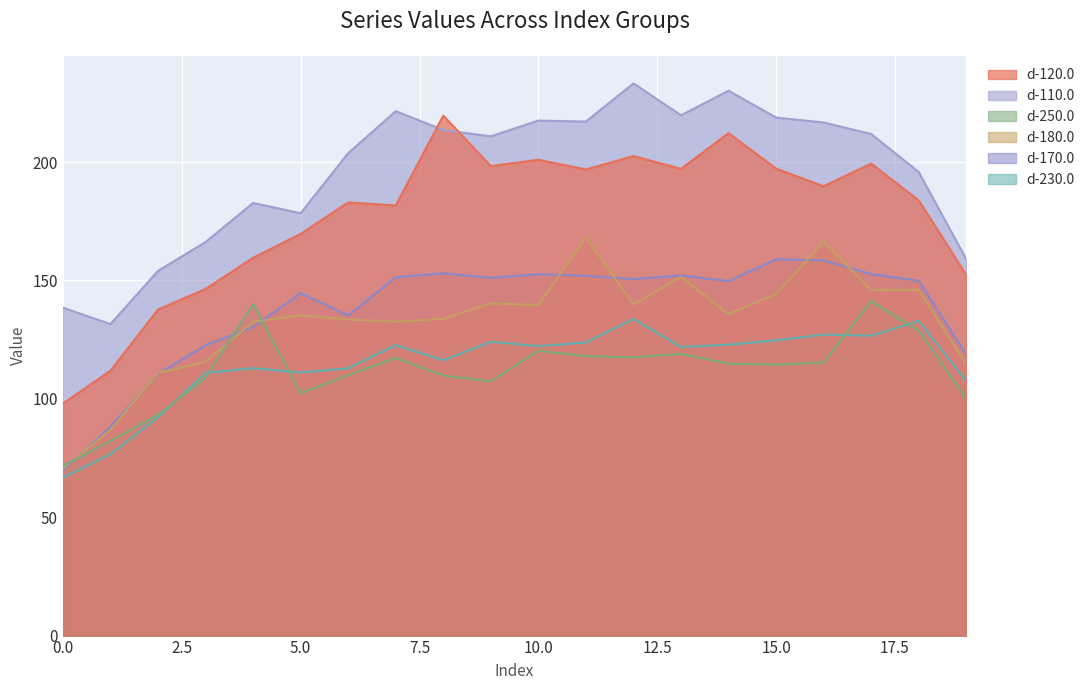

Which series has the largest total across all categories?

d-110.0